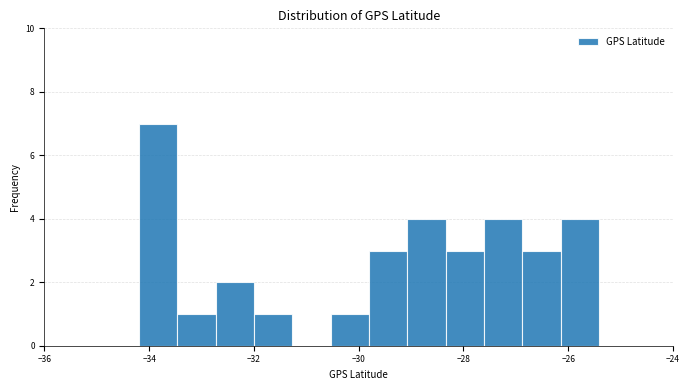

Around what value on the x-axis is the tallest bar? Give the approximate position of its centre, as read against the axis.

-33.8